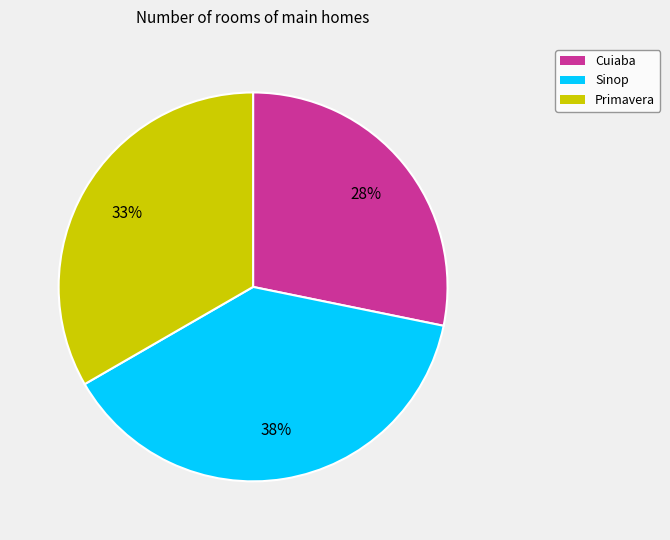

Between Cuiaba and Sinop, which is larger?

Sinop